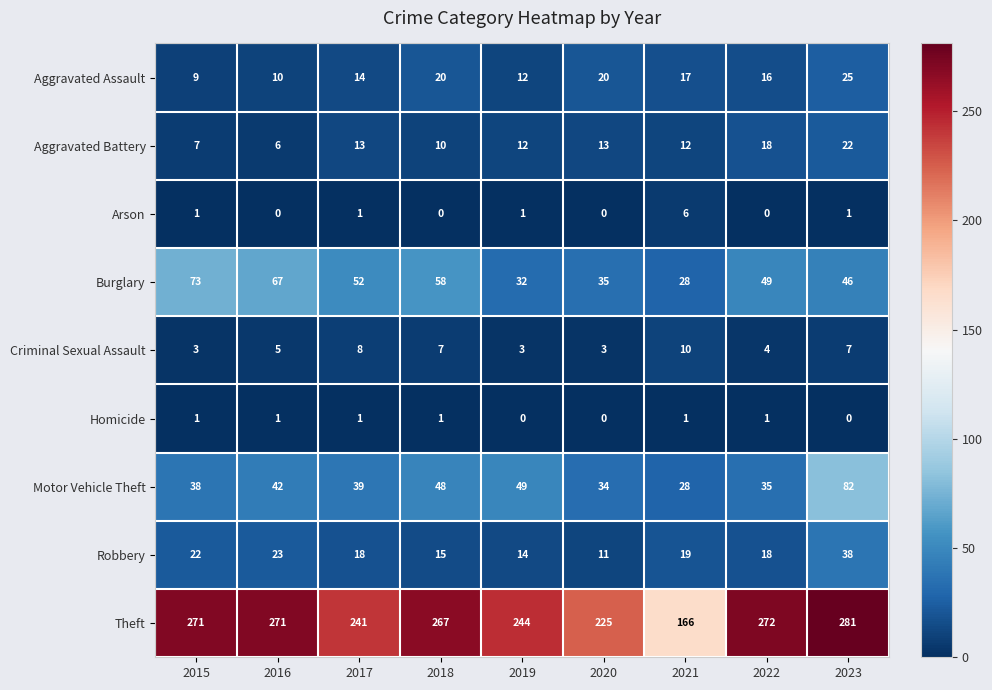

What is the difference between the maximum and minimum values in the Arson series?

6